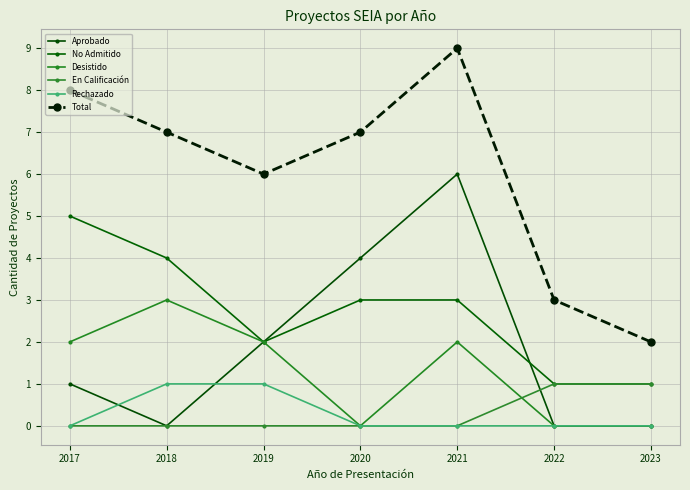

At which category is the sum across all series the highest?

2021